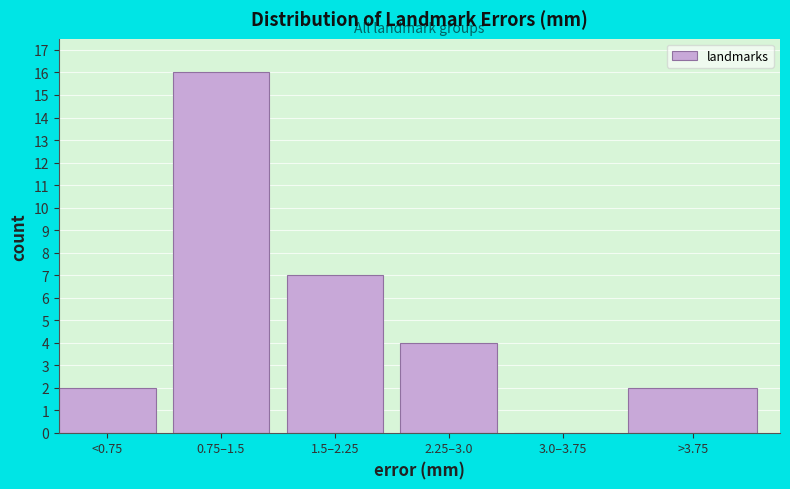

Reading left to right, list all the values displayed in this chart.

<0.75=2	0.75–1.5=16	1.5–2.25=7	2.25–3.0=4	3.0–3.75=0	>3.75=2